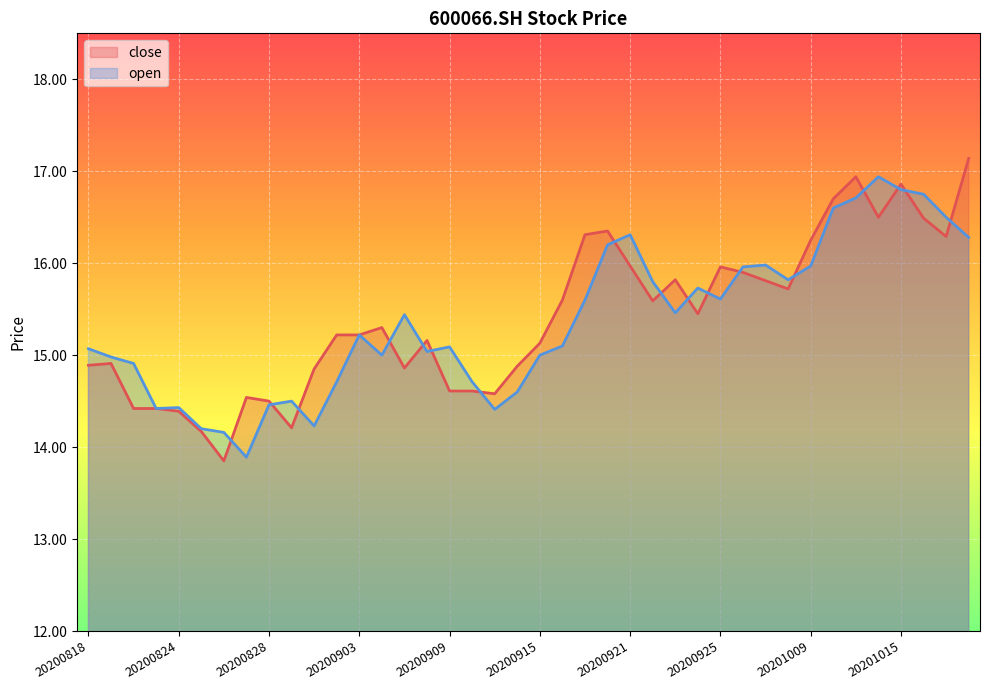

Reading left to right, transcribe all the data shown in this chart.

close: 14.9	14.9	14.4	14.4	14.4	14.2	13.8	14.5	14.5	14.2	14.8	15.2	15.2	15.3	14.9	15.2	14.6	14.6	14.6	14.9	15.1	15.6	16.3	16.4	16.0	15.6	15.8	15.4	16.0	15.9	15.8	15.7	16.2	16.7	16.9	16.5	16.9	16.5	16.3	17.1
open: 15.1	15.0	14.9	14.4	14.4	14.2	14.2	13.9	14.5	14.5	14.2	14.7	15.2	15.0	15.4	15.0	15.1	14.7	14.4	14.6	15.0	15.1	15.6	16.2	16.3	15.8	15.5	15.7	15.6	16.0	16.0	15.8	16.0	16.6	16.7	16.9	16.8	16.8	16.5	16.3